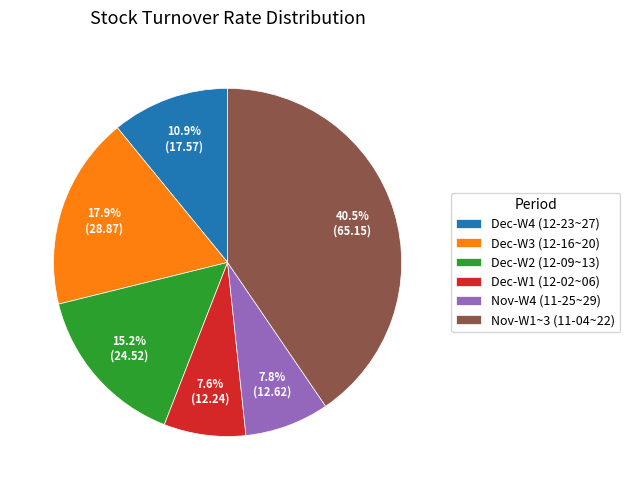

How many segments does this pie chart have?

6